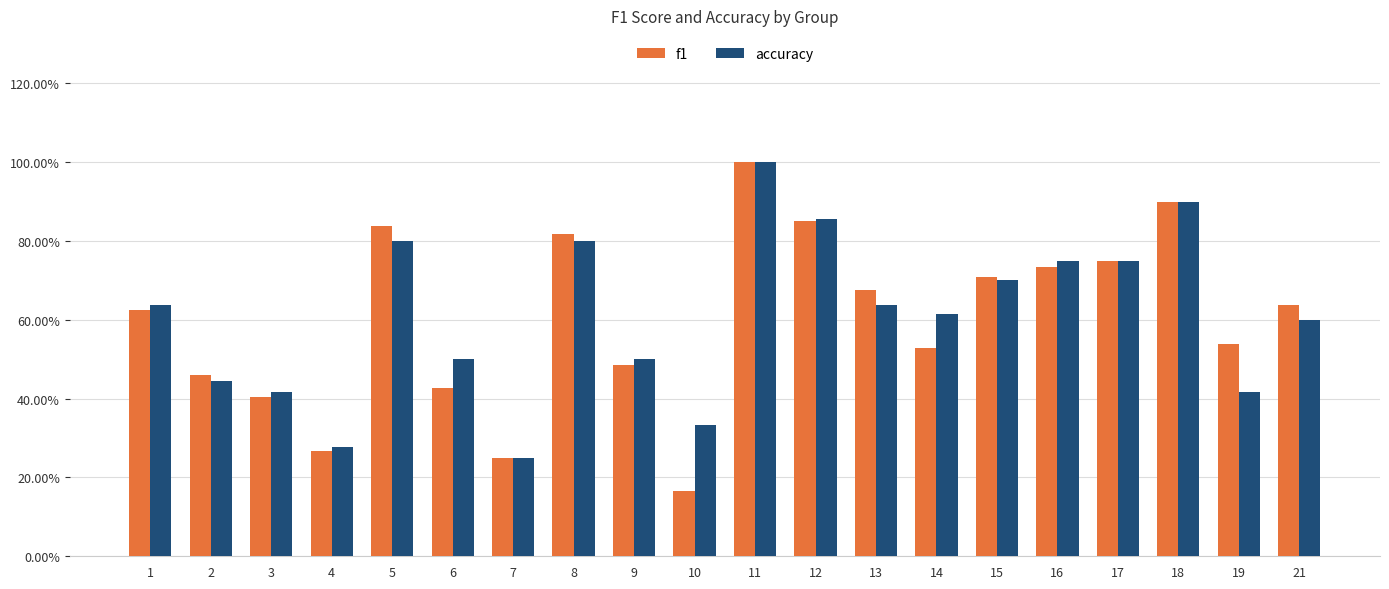

Is the value of f1 at 11 greater than the value of accuracy at 17?

Yes